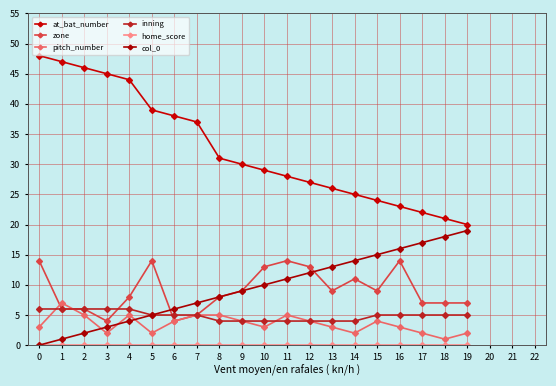

True or false: at_bat_number and zone cross at least once.

False